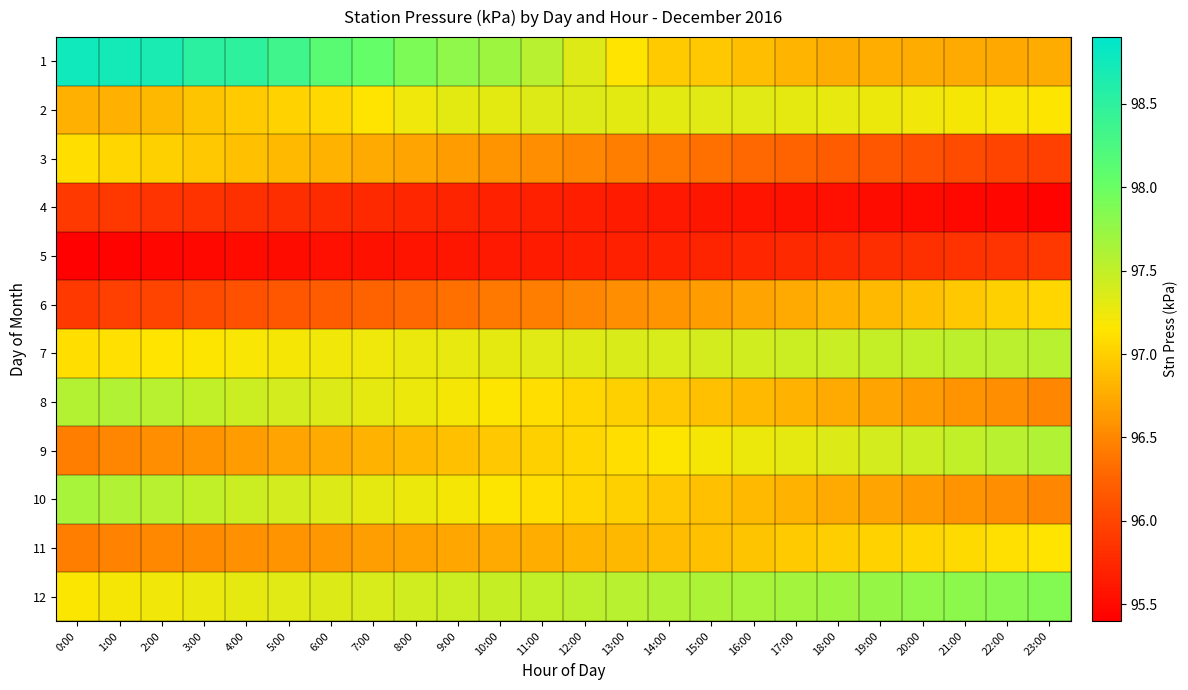

Reading left to right, extract all data points from this chart.

1: 0:00=98.8	1:00=98.7	2:00=98.7	3:00=98.5	4:00=98.5	5:00=98.3	6:00=98.1	7:00=98.0	8:00=97.9	9:00=97.8	10:00=97.7	11:00=97.5	12:00=97.3	13:00=97.1	14:00=97.0	15:00=97.0	16:00=96.9	17:00=96.8	18:00=96.8	19:00=96.8	20:00=96.8	21:00=96.8	22:00=96.7	23:00=96.8
2: 0:00=96.8	1:00=96.8	2:00=96.8	3:00=96.9	4:00=97.0	5:00=97.0	6:00=97.1	7:00=97.1	8:00=97.2	9:00=97.3	10:00=97.3	11:00=97.3	12:00=97.3	13:00=97.3	14:00=97.3	15:00=97.3	16:00=97.3	17:00=97.3	18:00=97.3	19:00=97.2	20:00=97.2	21:00=97.2	22:00=97.2	23:00=97.2
3: 0:00=97.1	1:00=97.0	2:00=97.0	3:00=97.0	4:00=96.9	5:00=96.8	6:00=96.8	7:00=96.8	8:00=96.7	9:00=96.7	10:00=96.6	11:00=96.5	12:00=96.5	13:00=96.5	14:00=96.4	15:00=96.3	16:00=96.3	17:00=96.2	18:00=96.2	19:00=96.2	20:00=96.1	21:00=96.0	22:00=96.0	23:00=96.0
4: 0:00=95.9	1:00=95.9	2:00=95.9	3:00=95.8	4:00=95.8	5:00=95.8	6:00=95.8	7:00=95.8	8:00=95.7	9:00=95.7	10:00=95.7	11:00=95.7	12:00=95.7	13:00=95.6	14:00=95.6	15:00=95.6	16:00=95.6	17:00=95.6	18:00=95.5	19:00=95.5	20:00=95.5	21:00=95.5	22:00=95.5	23:00=95.4
5: 0:00=95.4	1:00=95.4	2:00=95.5	3:00=95.5	4:00=95.5	5:00=95.5	6:00=95.5	7:00=95.6	8:00=95.6	9:00=95.6	10:00=95.6	11:00=95.6	12:00=95.7	13:00=95.7	14:00=95.7	15:00=95.7	16:00=95.7	17:00=95.8	18:00=95.8	19:00=95.8	20:00=95.8	21:00=95.8	22:00=95.9	23:00=95.9
6: 0:00=95.9	1:00=96.0	2:00=96.0	3:00=96.0	4:00=96.1	5:00=96.2	6:00=96.2	7:00=96.2	8:00=96.3	9:00=96.3	10:00=96.4	11:00=96.5	12:00=96.5	13:00=96.5	14:00=96.6	15:00=96.7	16:00=96.7	17:00=96.8	18:00=96.8	19:00=96.8	20:00=96.9	21:00=97.0	22:00=97.0	23:00=97.0
7: 0:00=97.1	1:00=97.1	2:00=97.1	3:00=97.2	4:00=97.2	5:00=97.2	6:00=97.2	7:00=97.2	8:00=97.3	9:00=97.3	10:00=97.3	11:00=97.3	12:00=97.3	13:00=97.4	14:00=97.4	15:00=97.4	16:00=97.4	17:00=97.4	18:00=97.5	19:00=97.5	20:00=97.5	21:00=97.5	22:00=97.5	23:00=97.6
8: 0:00=97.6	1:00=97.6	2:00=97.5	3:00=97.5	4:00=97.5	5:00=97.4	6:00=97.3	7:00=97.3	8:00=97.2	9:00=97.2	10:00=97.2	11:00=97.1	12:00=97.0	13:00=97.0	14:00=97.0	15:00=96.9	16:00=96.8	17:00=96.8	18:00=96.8	19:00=96.7	20:00=96.7	21:00=96.6	22:00=96.5	23:00=96.5
9: 0:00=96.5	1:00=96.5	2:00=96.5	3:00=96.6	4:00=96.7	5:00=96.7	6:00=96.8	7:00=96.8	8:00=96.8	9:00=96.9	10:00=97.0	11:00=97.0	12:00=97.0	13:00=97.1	14:00=97.2	15:00=97.2	16:00=97.2	17:00=97.3	18:00=97.3	19:00=97.4	20:00=97.5	21:00=97.5	22:00=97.5	23:00=97.6
10: 0:00=97.7	1:00=97.6	2:00=97.5	3:00=97.5	4:00=97.5	5:00=97.4	6:00=97.3	7:00=97.3	8:00=97.2	9:00=97.2	10:00=97.2	11:00=97.1	12:00=97.0	13:00=97.0	14:00=97.0	15:00=96.9	16:00=96.8	17:00=96.8	18:00=96.8	19:00=96.7	20:00=96.7	21:00=96.6	22:00=96.5	23:00=96.5
11: 0:00=96.5	1:00=96.5	2:00=96.5	3:00=96.5	4:00=96.6	5:00=96.6	6:00=96.6	7:00=96.7	8:00=96.7	9:00=96.7	10:00=96.8	11:00=96.8	12:00=96.8	13:00=96.8	14:00=96.9	15:00=96.9	16:00=96.9	17:00=97.0	18:00=97.0	19:00=97.0	20:00=97.0	21:00=97.1	22:00=97.1	23:00=97.1
12: 0:00=97.2	1:00=97.2	2:00=97.2	3:00=97.3	4:00=97.3	5:00=97.3	6:00=97.3	7:00=97.4	8:00=97.4	9:00=97.4	10:00=97.5	11:00=97.5	12:00=97.5	13:00=97.6	14:00=97.6	15:00=97.6	16:00=97.7	17:00=97.7	18:00=97.7	19:00=97.7	20:00=97.8	21:00=97.8	22:00=97.8	23:00=97.9